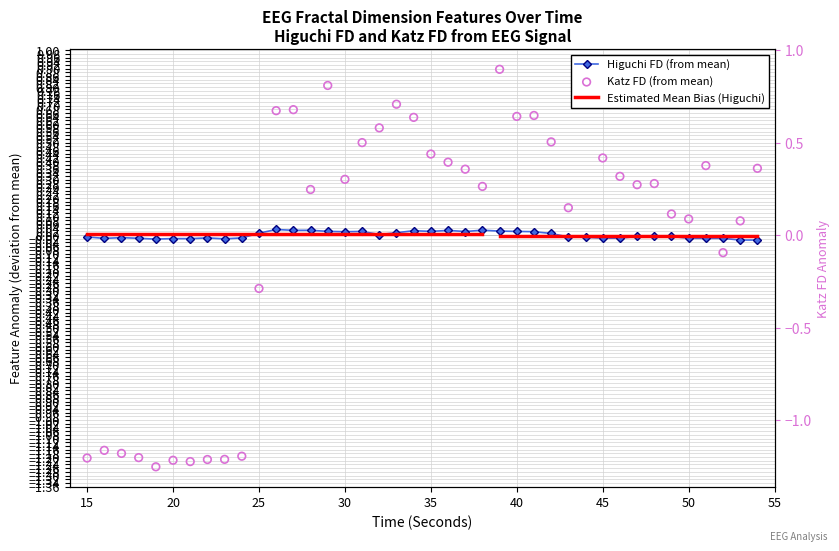

At which category is the sum across all series the highest?

39